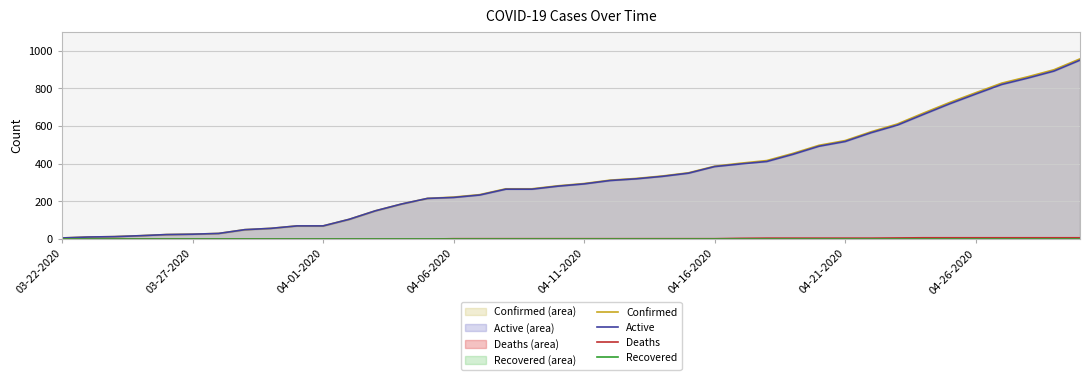

Which series has the largest range (max minus min)?

Confirmed